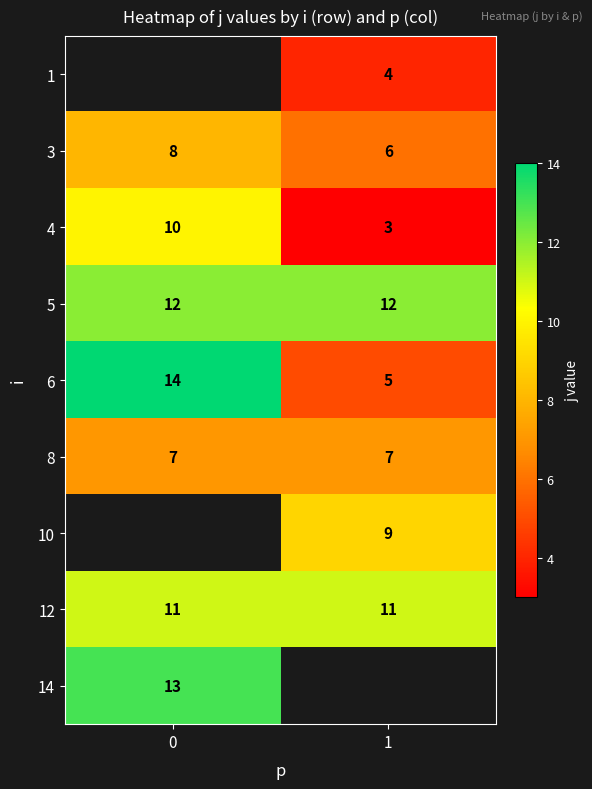

Is the value of 5 at 0 greater than the value of 12 at 1?

Yes